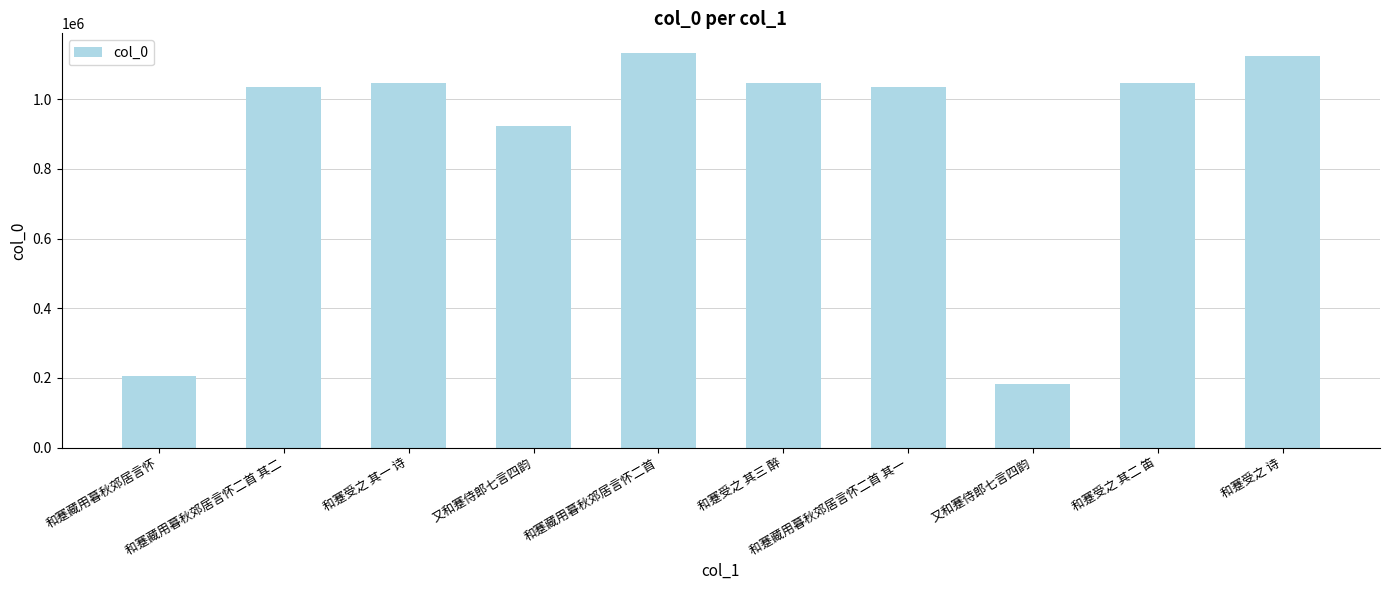

Are the bars grouped side by side (vs. stacked)?

No